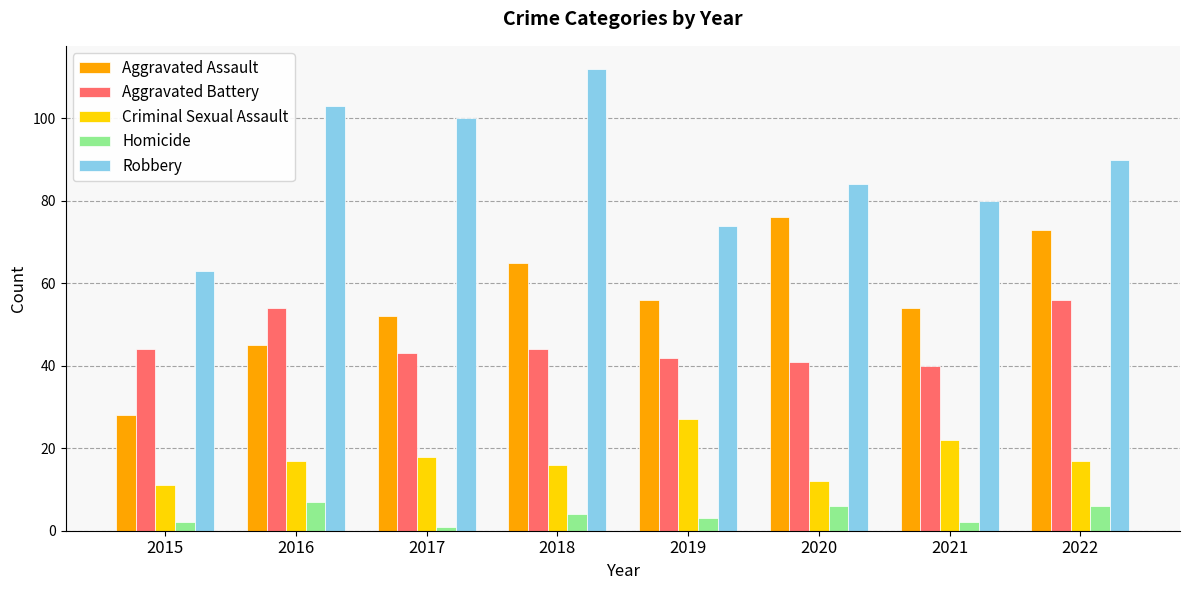

Are the bars grouped side by side (vs. stacked)?

Yes